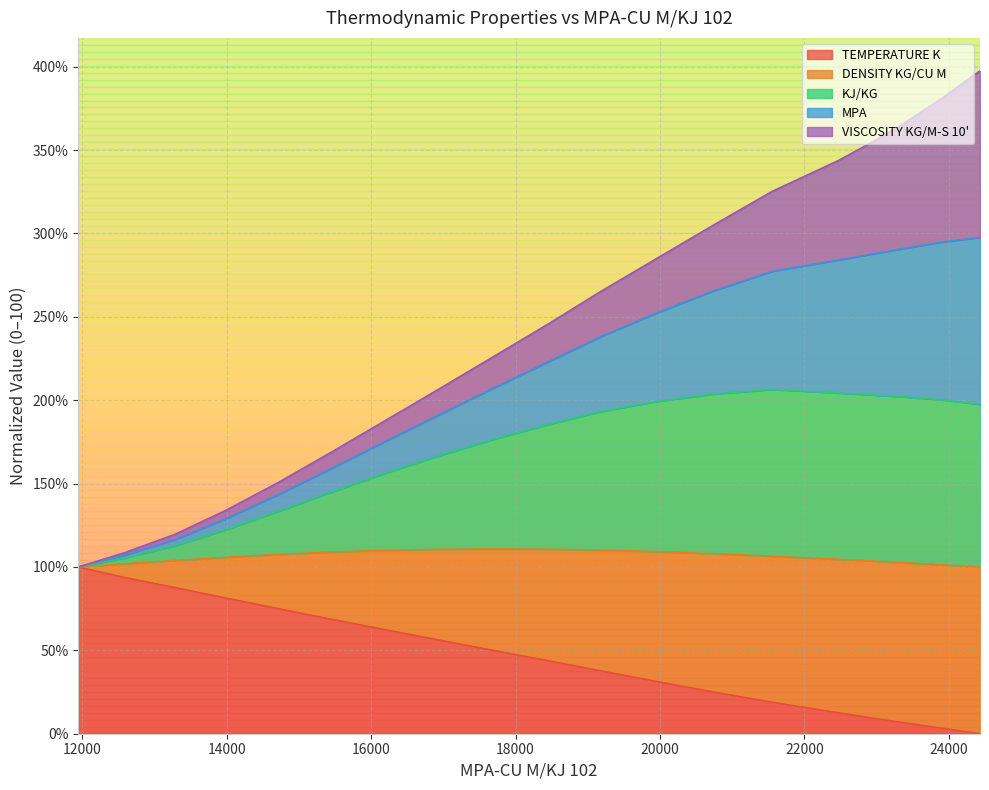

What is the maximum value for TEMPERATURE K?

100.0